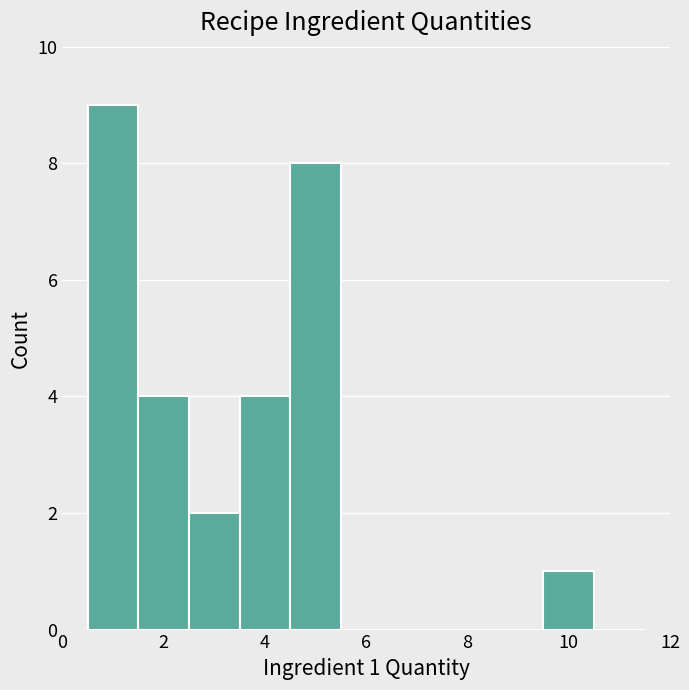

Which range on the x-axis has the tallest bar?

0.5 to 1.5